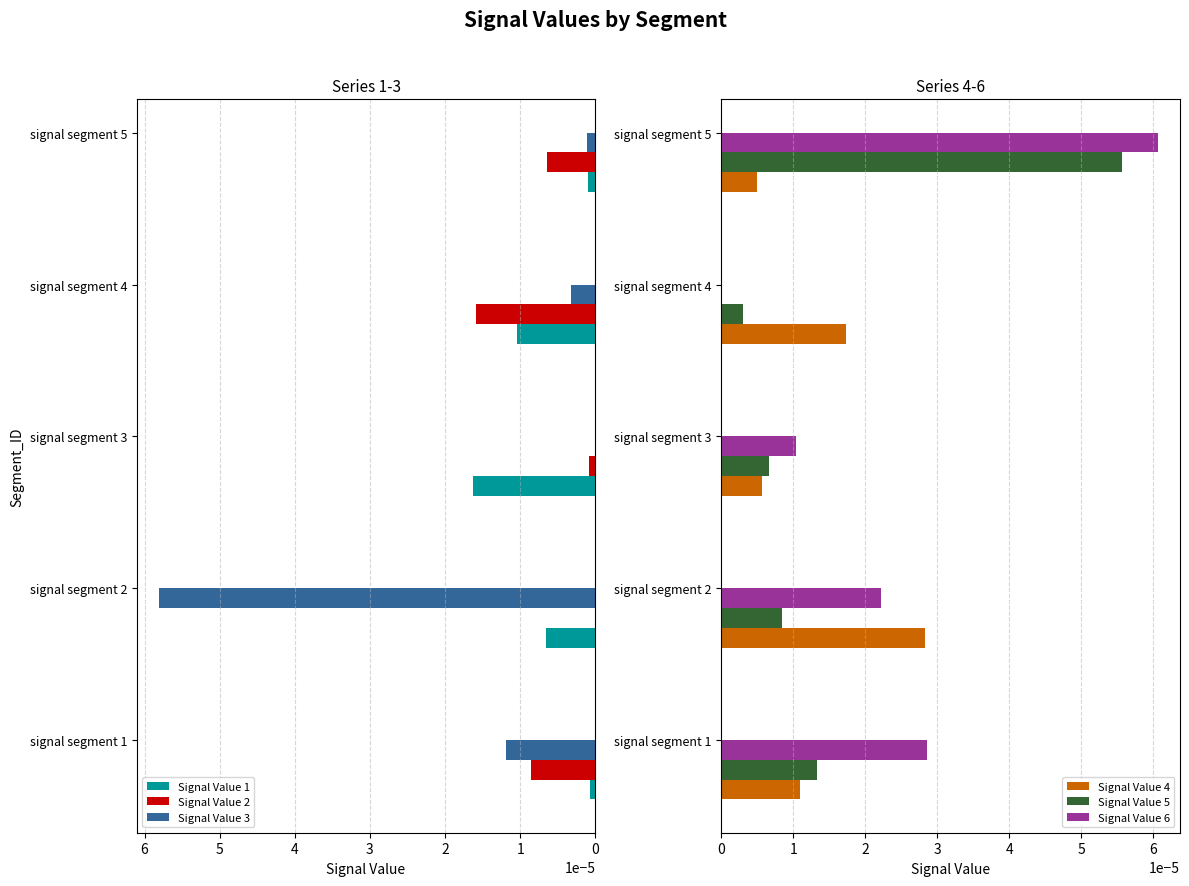

Is it true that Signal Value 6 equals 0.0 at signal segment 4?

True